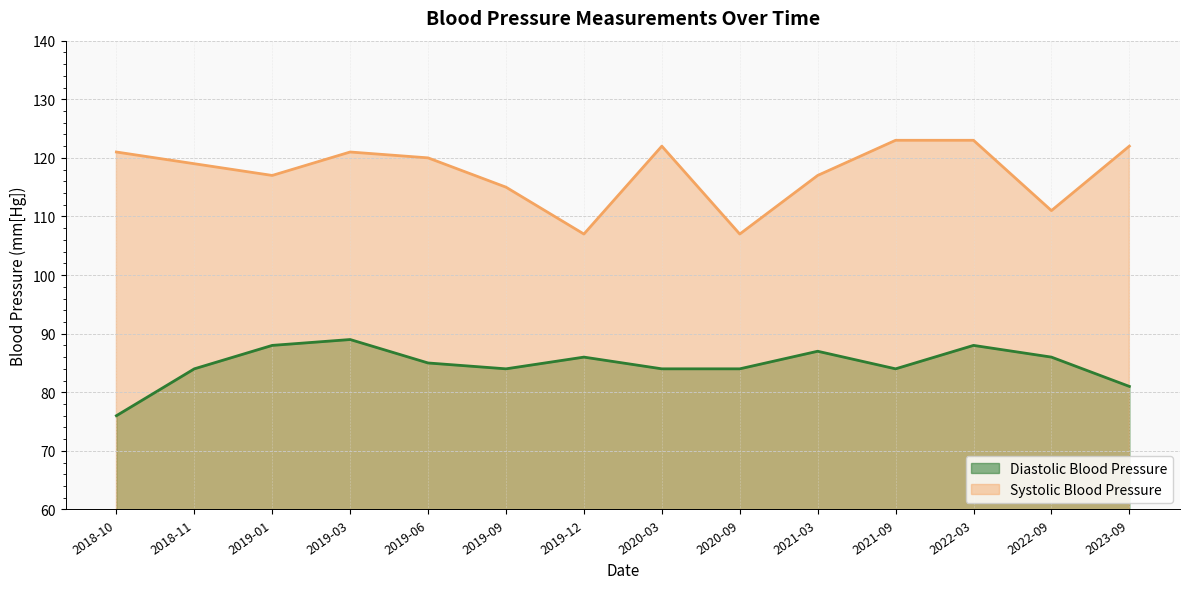

Which category has the highest value in the Systolic Blood Pressure series?

2021-09